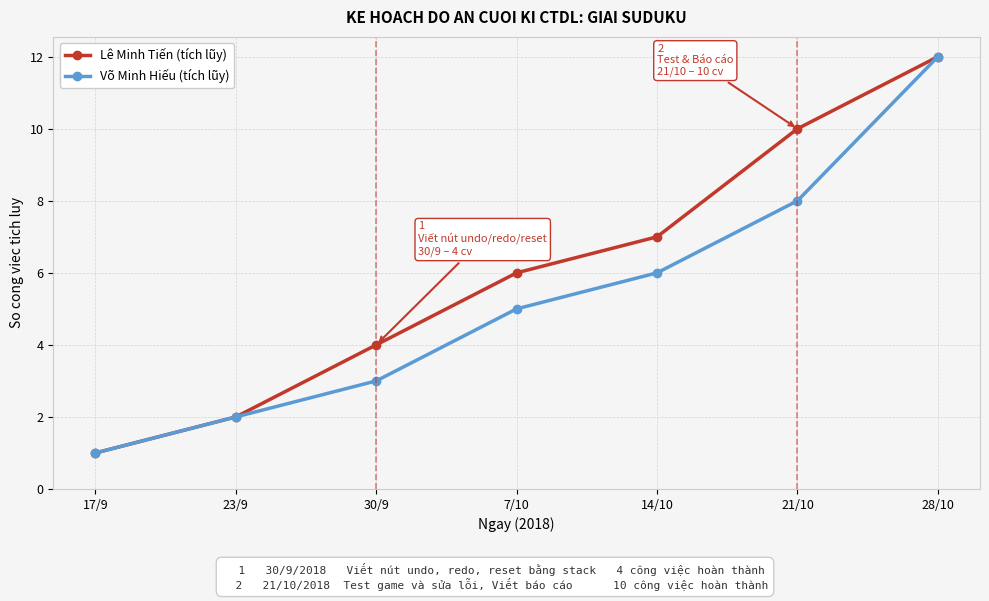

What is the label of the 7th point from the right?

17/9